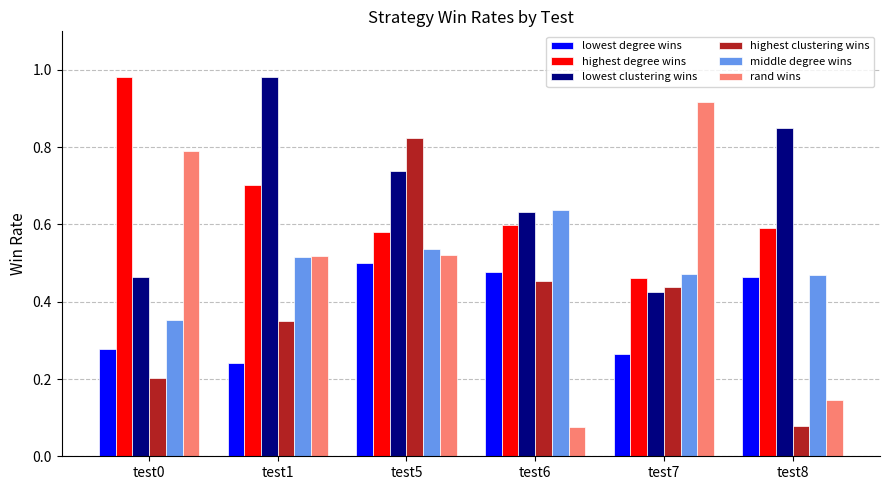

What is the sum of all lowest degree wins values?

2.2